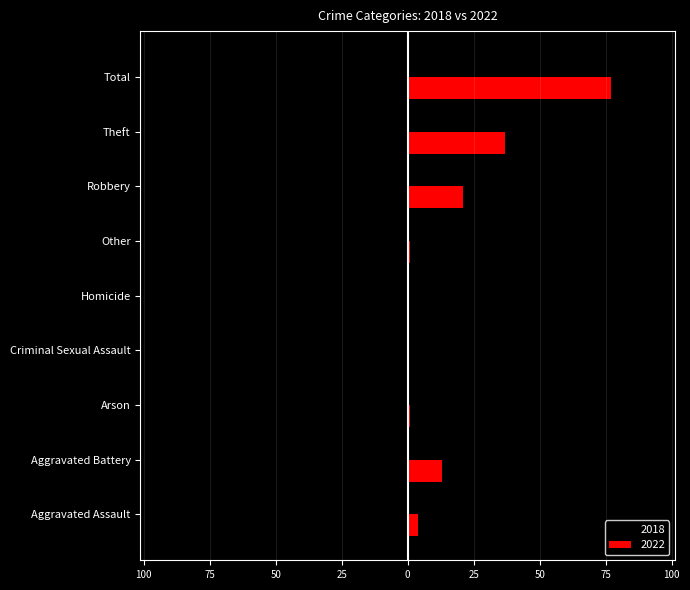

What is the difference between the 2022 values at Robbery and Other?

20